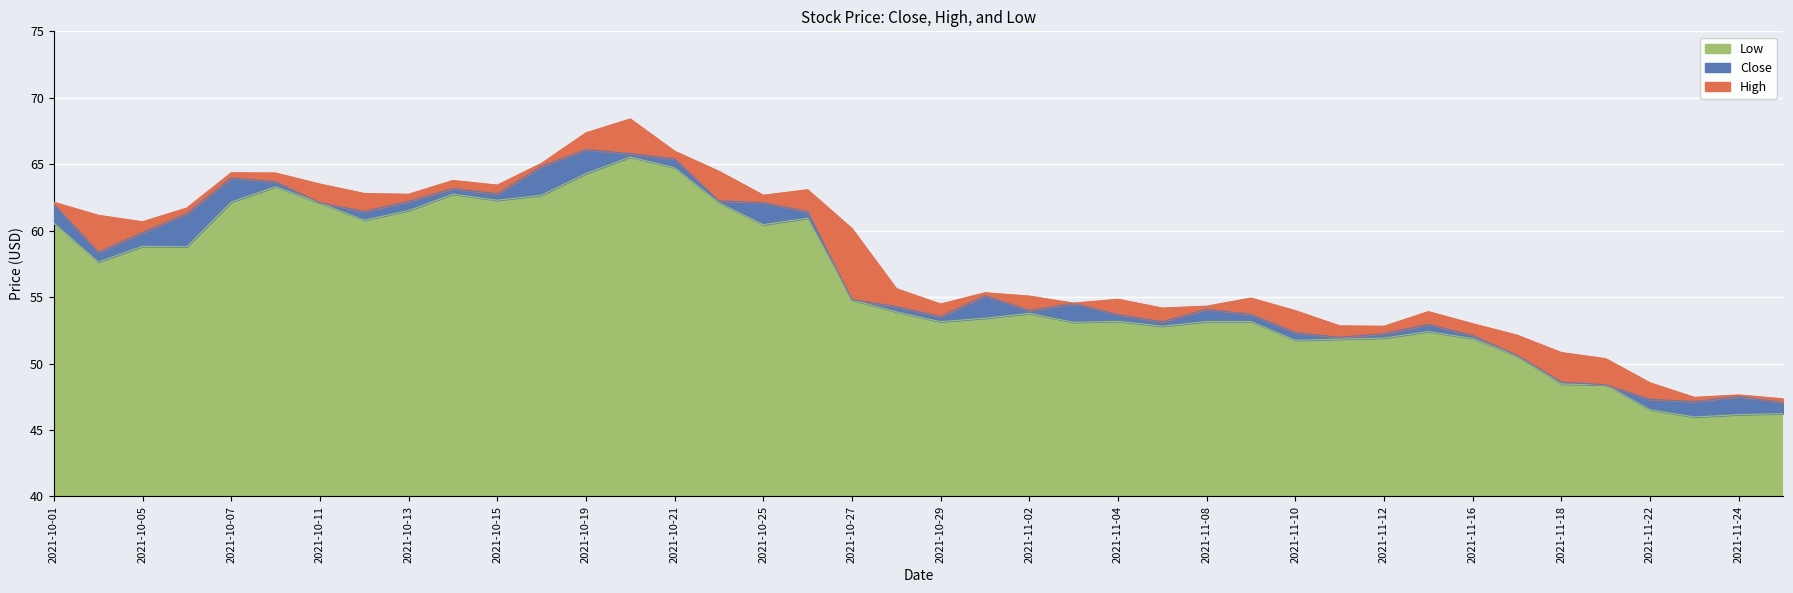

At which category does Close reach its first local peak?

2021-10-07